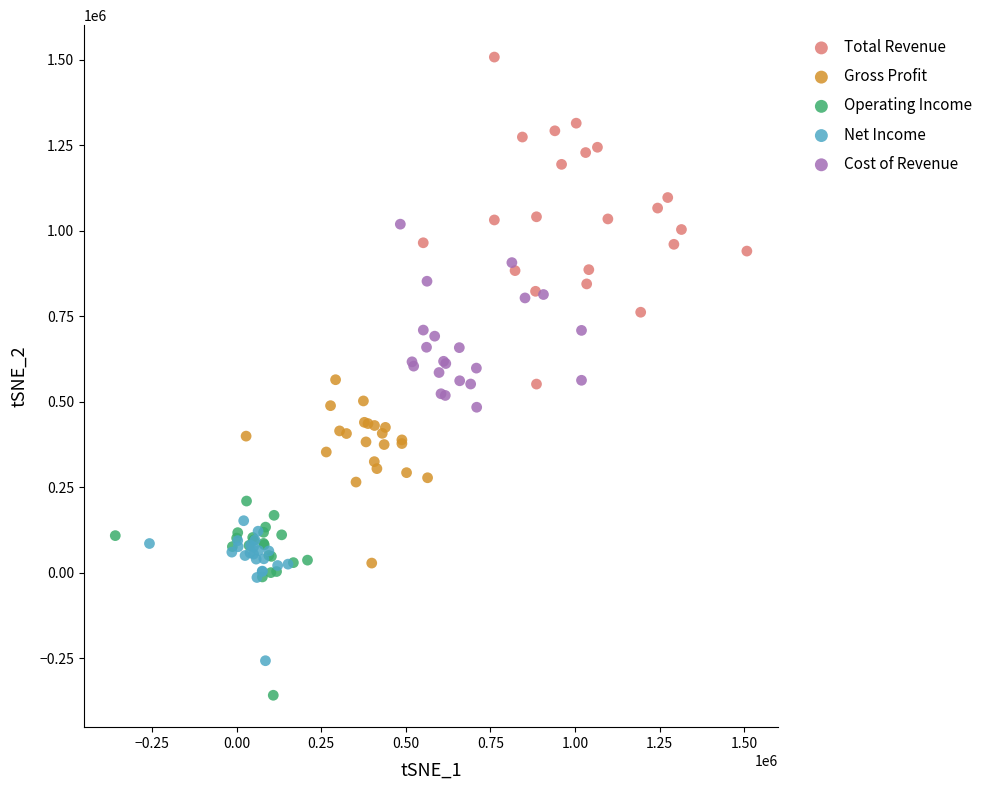

What are all the series names shown in the legend?

Total Revenue, Gross Profit, Operating Income, Net Income, Cost of Revenue